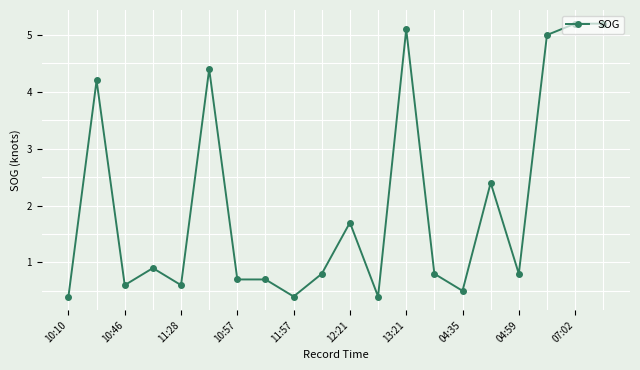

Reading right to left, list all the values displayed in this chart.

5.2	5.2	5.0	0.8	2.4	0.5	0.8	5.1	0.4	1.7	0.8	0.4	0.7	0.7	4.4	0.6	0.9	0.6	4.2	0.4